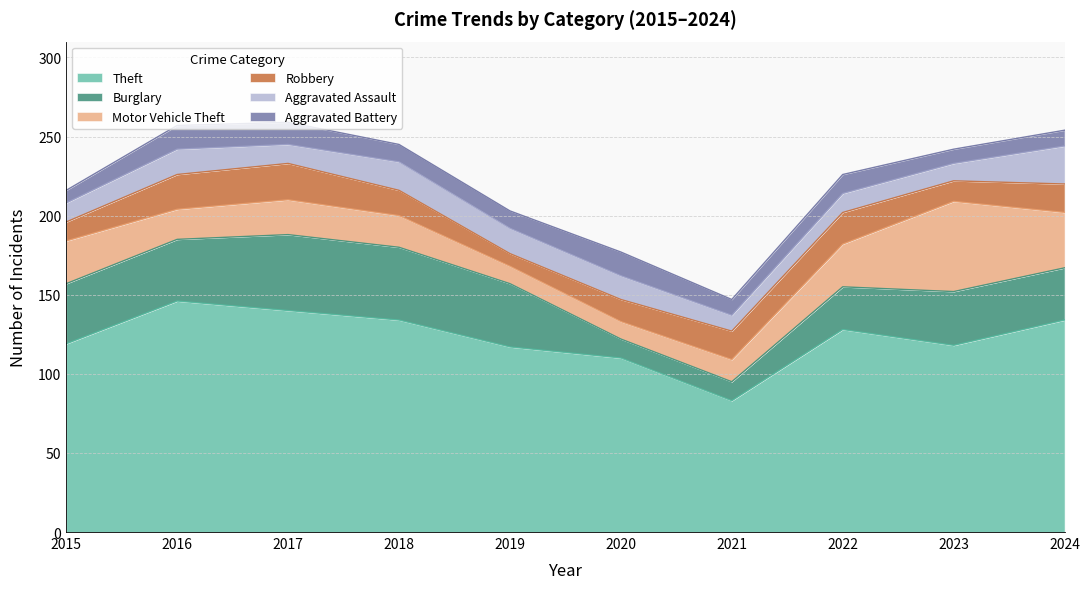

True or false: Burglary and Theft intersect in this chart.

False